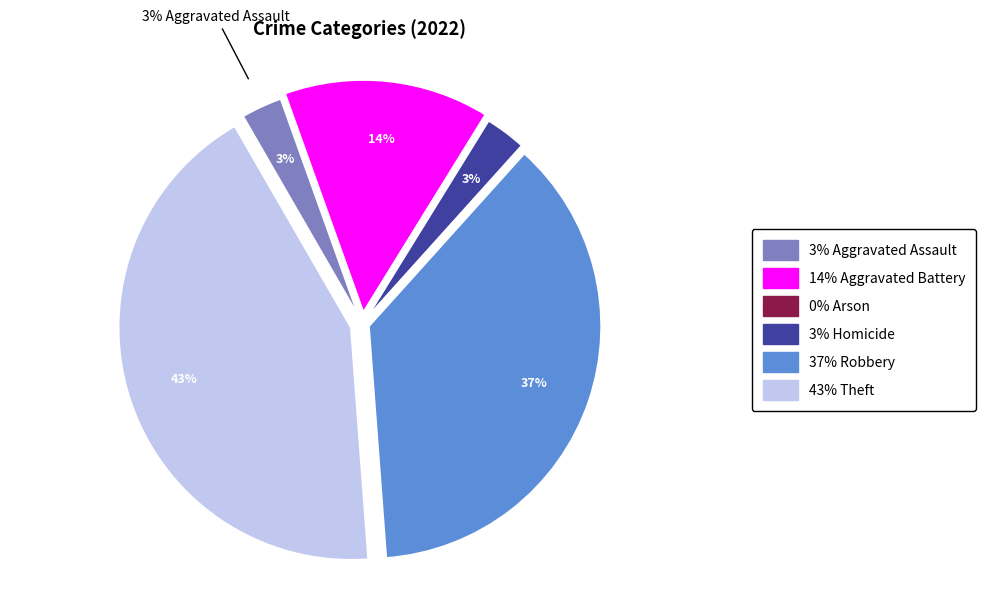

To the nearest percent, what is the average slice percentage?

17%